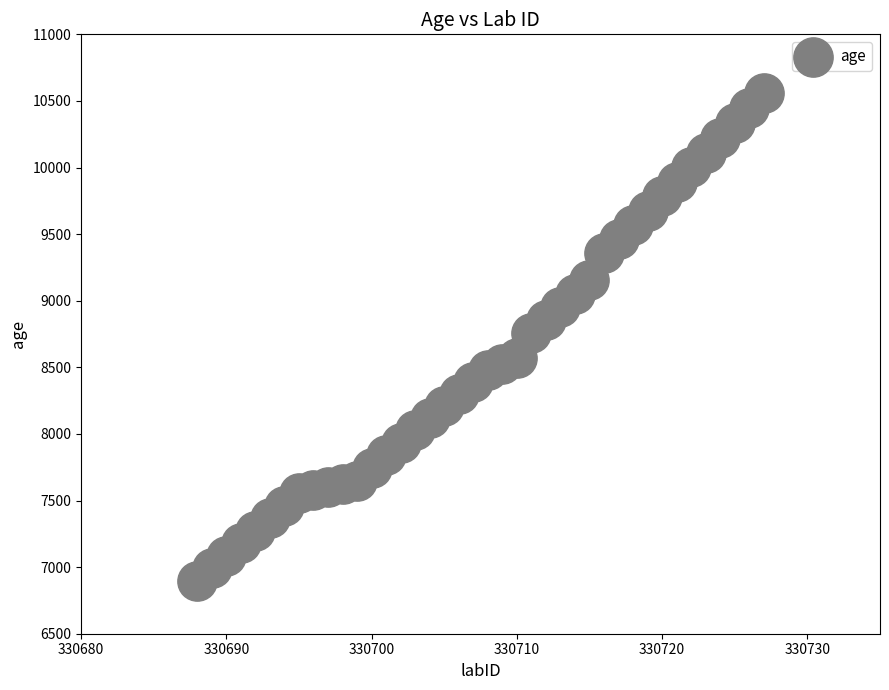

What is the range of Y values (max minus min)?

3661